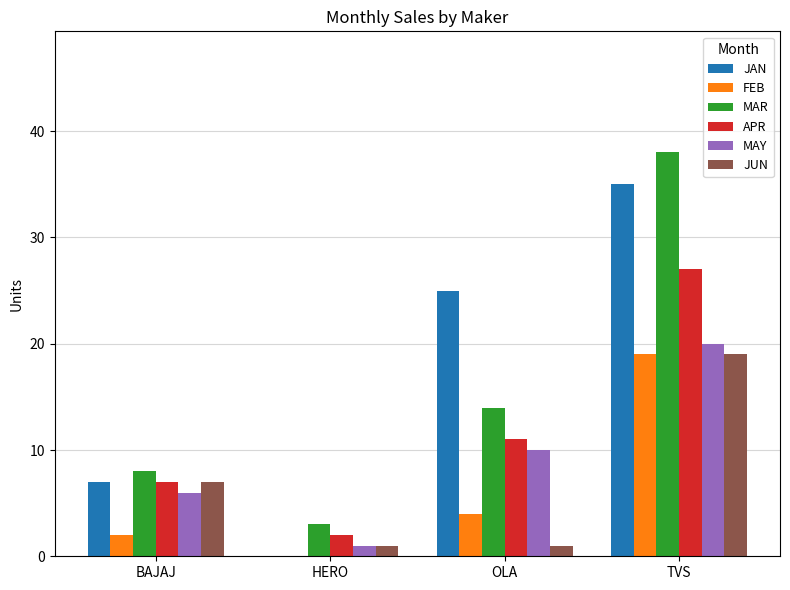

At which category is the sum across all series the highest?

TVS